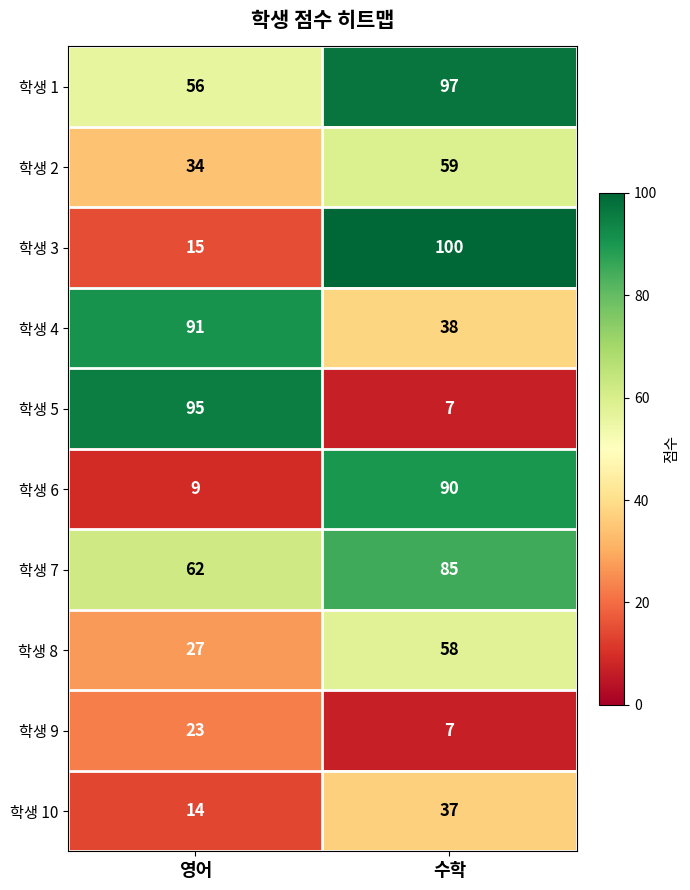

What is the difference between the 학생 3 values at 영어 and 수학?

85